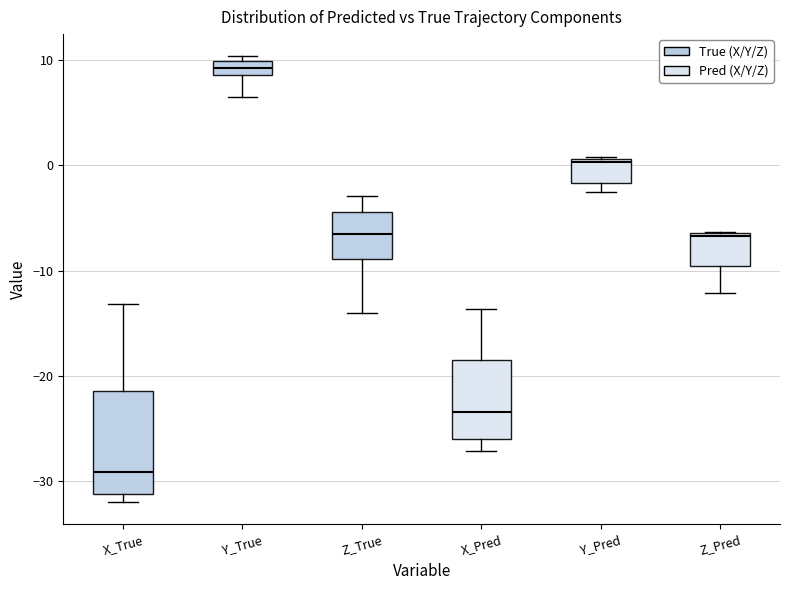

Where is the upper edge of the box for Y_True on the y-axis? The values are not printed on the chart, so give them approximately, as read against the axis.

10